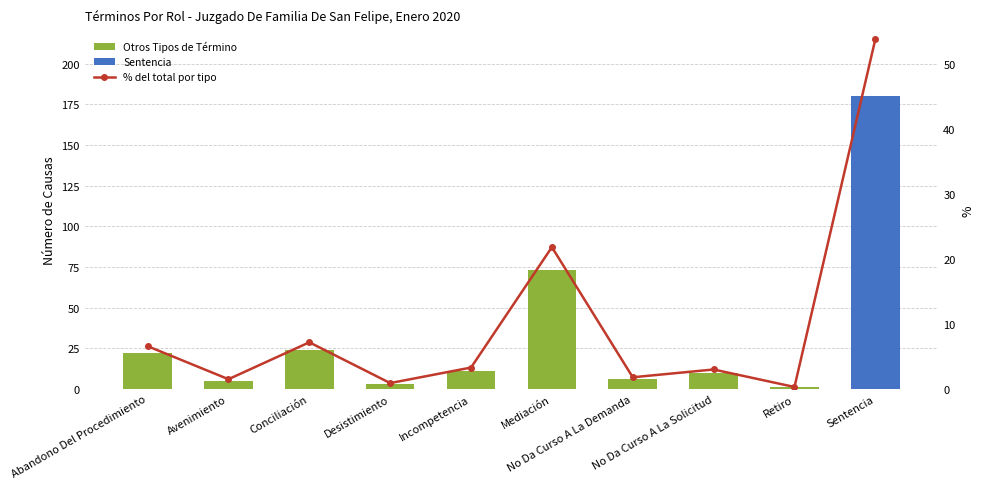

Is the value of Sentencia at Avenimiento greater than the value of Otros Tipos de Término at Abandono Del Procedimiento?

No